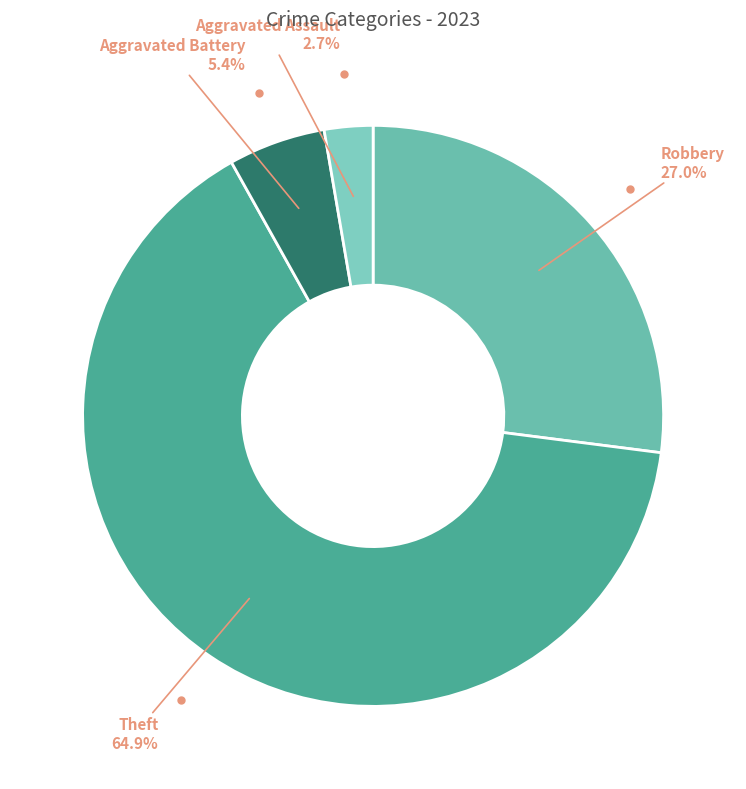

What is the largest slice in the pie chart?

Theft